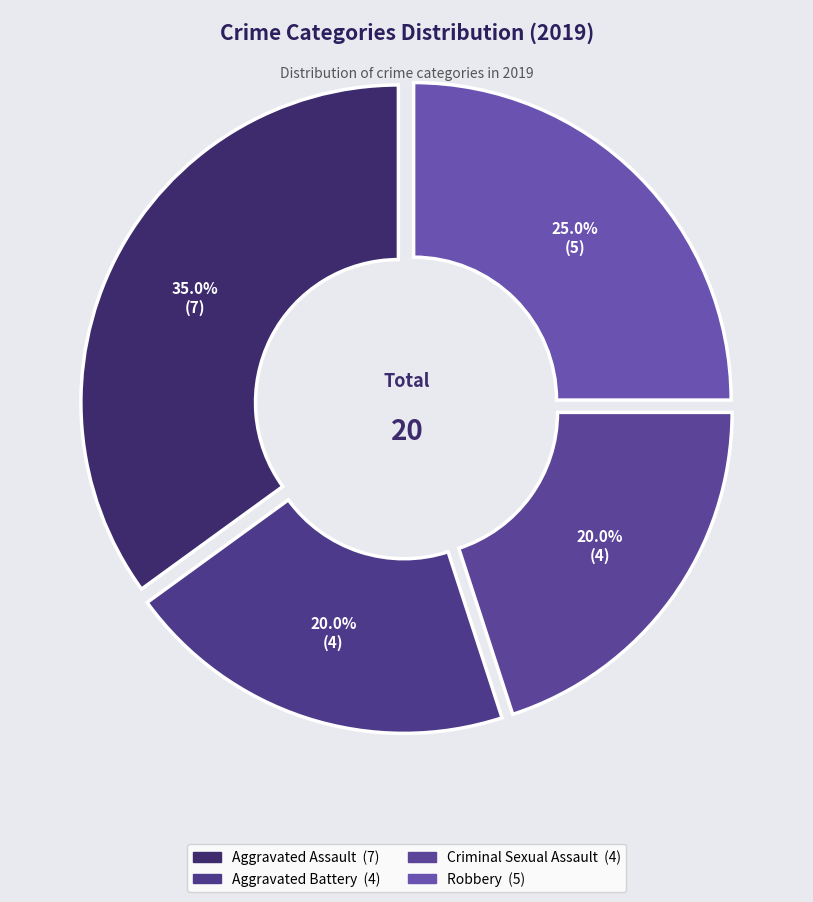

Does Aggravated Assault represent more than half of the total?

No